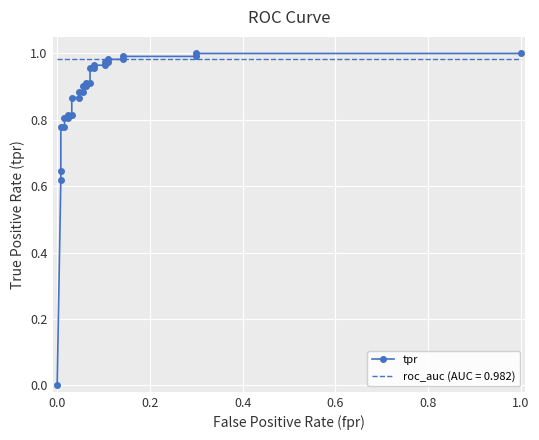

True or false: the data shows 1.5 at 10.

False